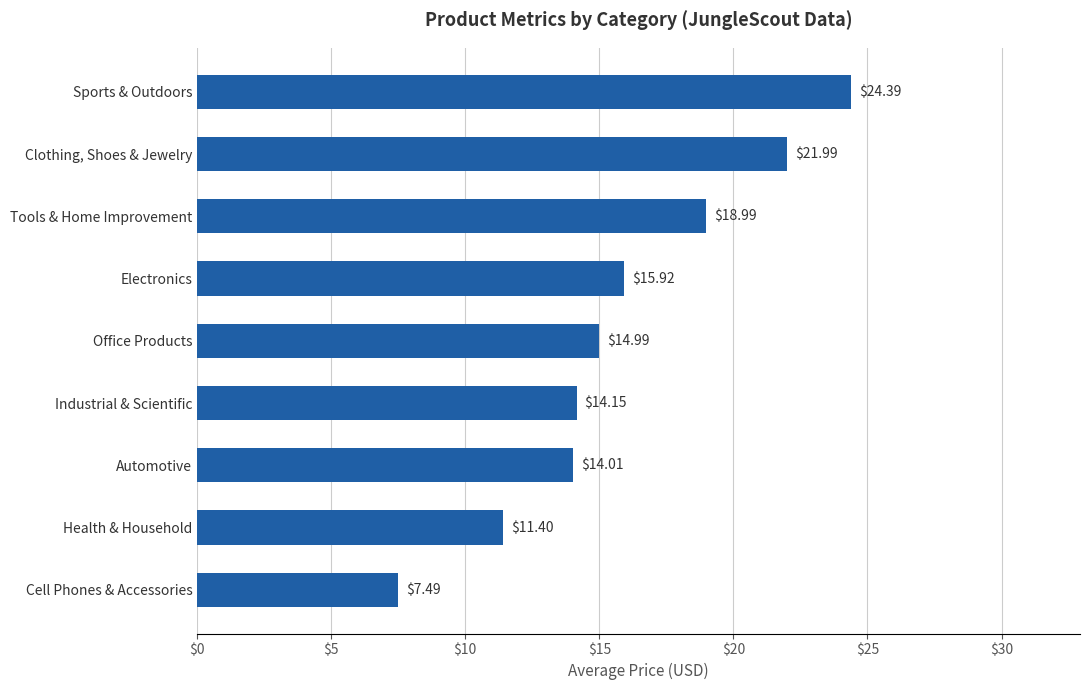

Which has a higher value, Electronics or Automotive?

Electronics